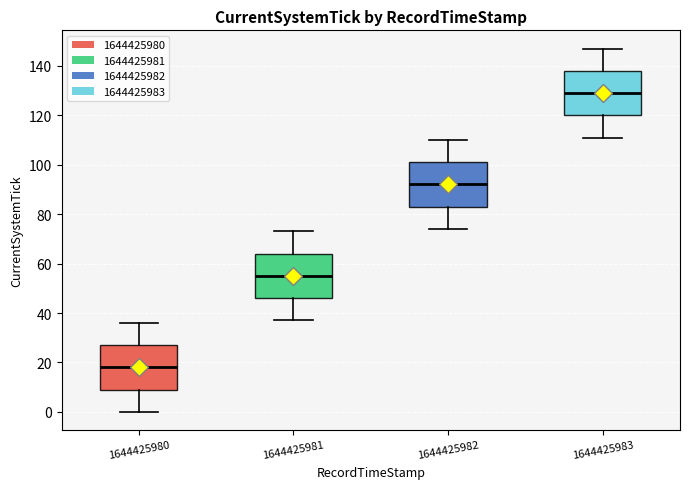

Which box has the highest median line?

1644425983